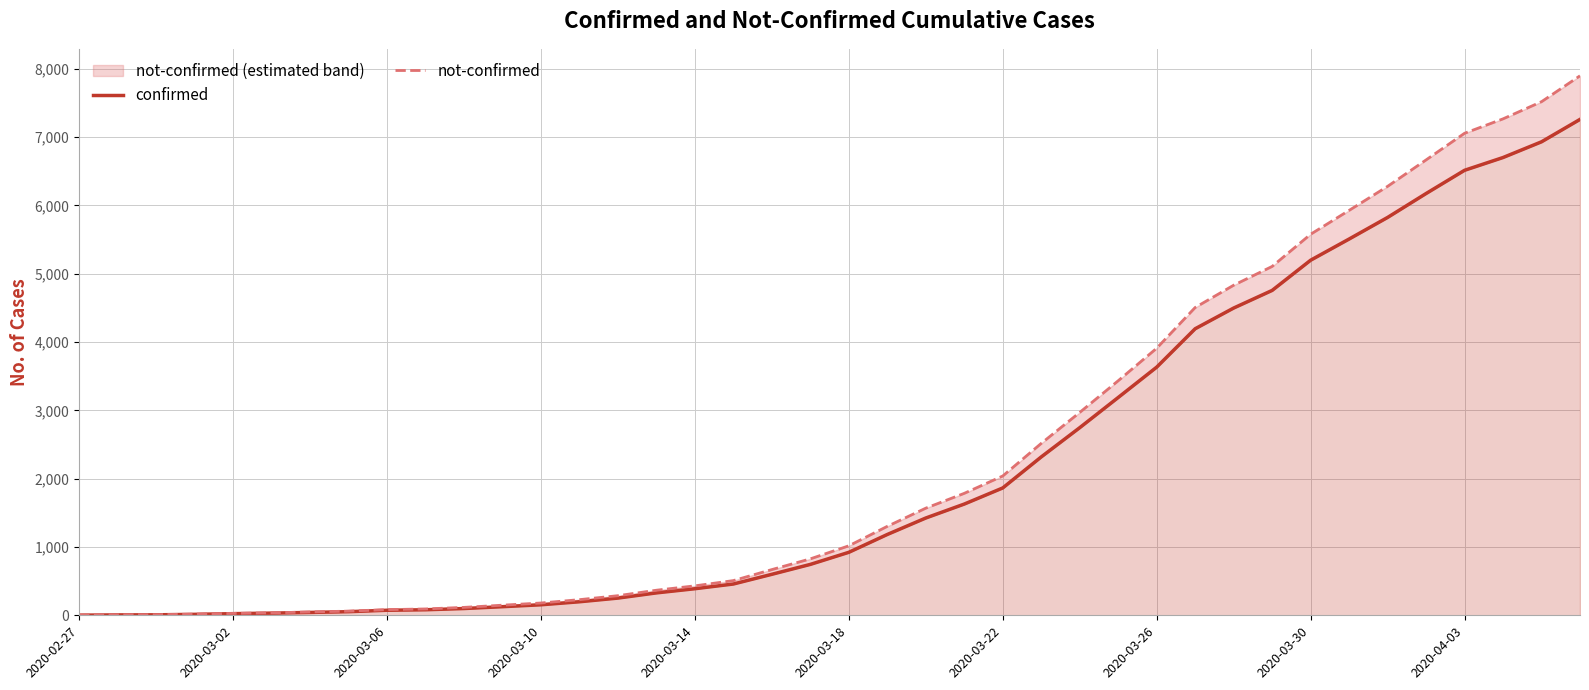

List the series in order of their peak value, highest first.

not-confirmed, confirmed